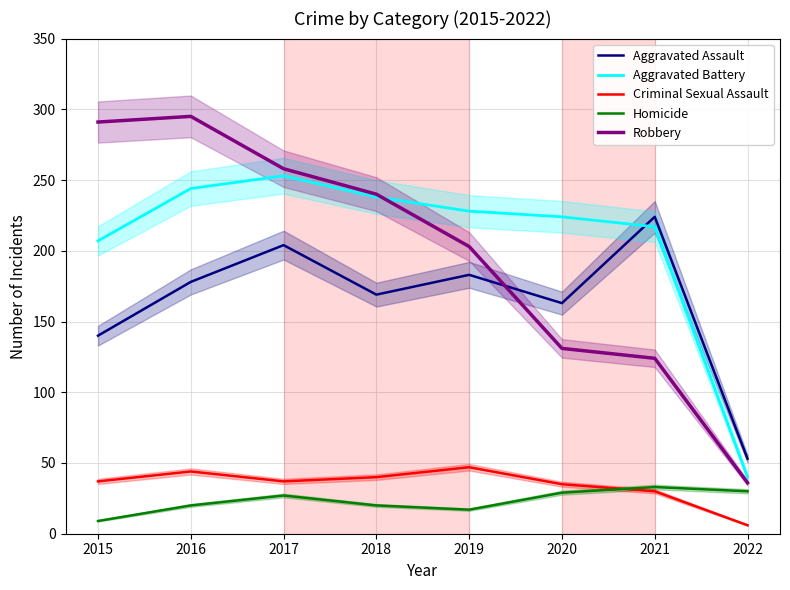

Rank the categories by Aggravated Battery value from lowest to highest.

2022, 2015, 2021, 2020, 2019, 2018, 2016, 2017